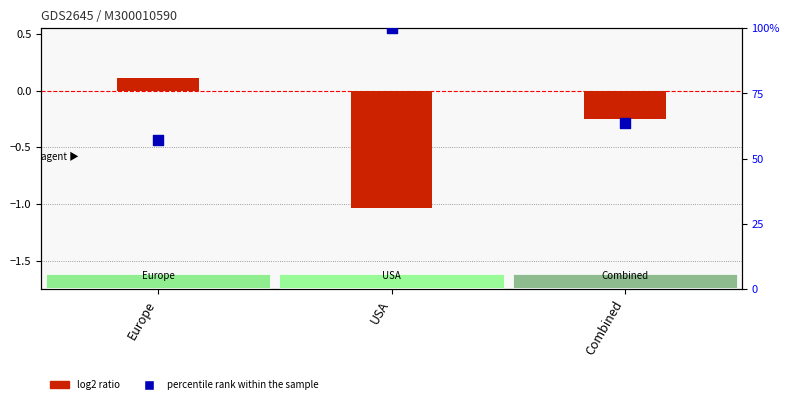

What are all the series names shown in the legend?

log2 ratio, percentile rank within the sample